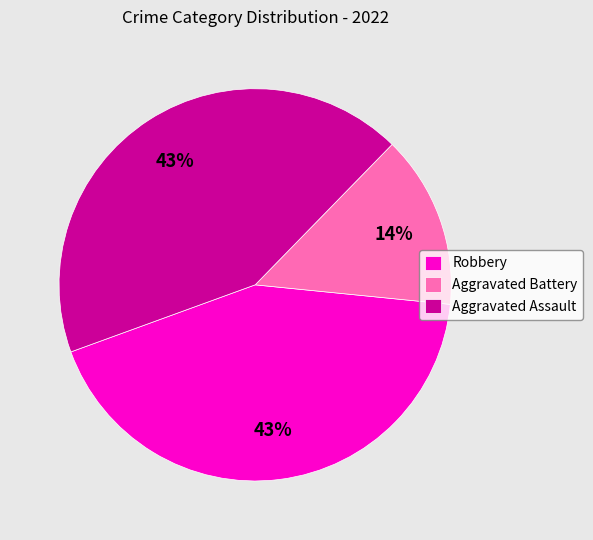

To the nearest percent, what is the combined percentage of Aggravated Battery and Aggravated Assault?

57%